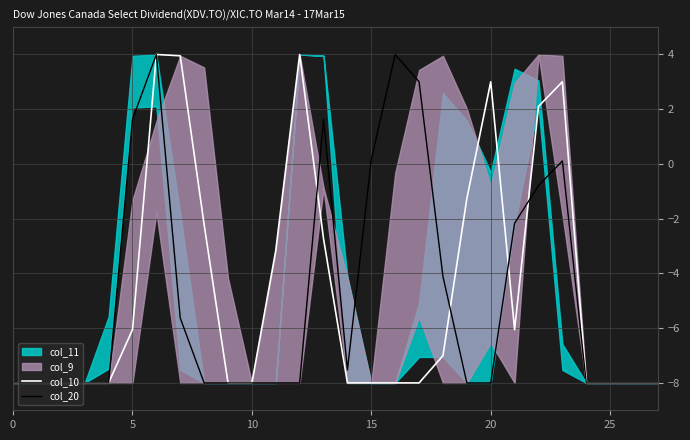

True or false: col_20 and col_10 cross at least once.

True